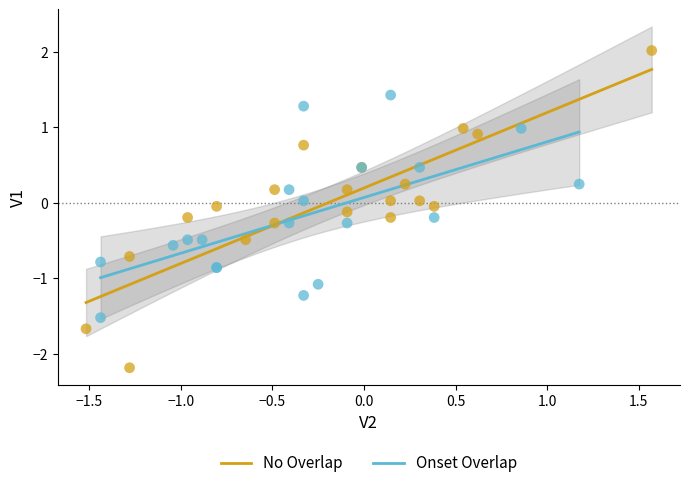

Which series contains the lowest Y value?

No Overlap